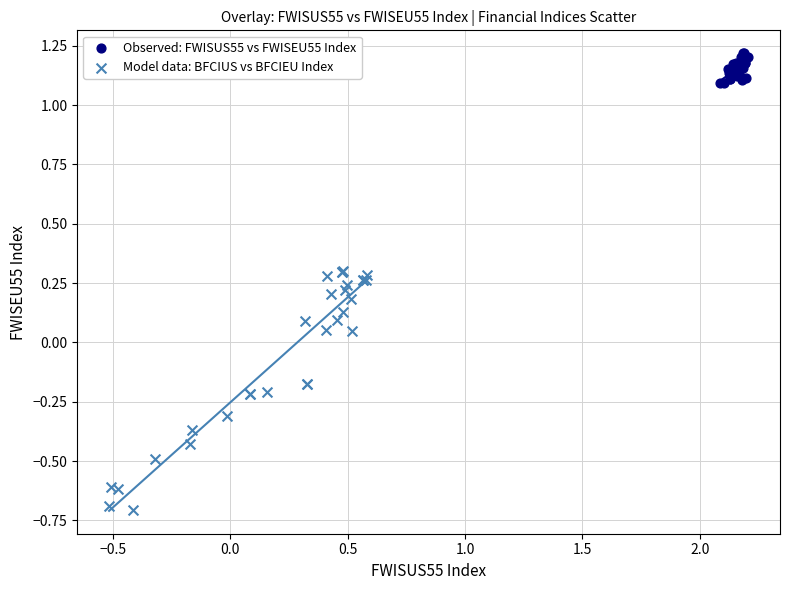

Which series has the largest Y range (max minus min)?

Model data: BFCIUS vs BFCIEU Index